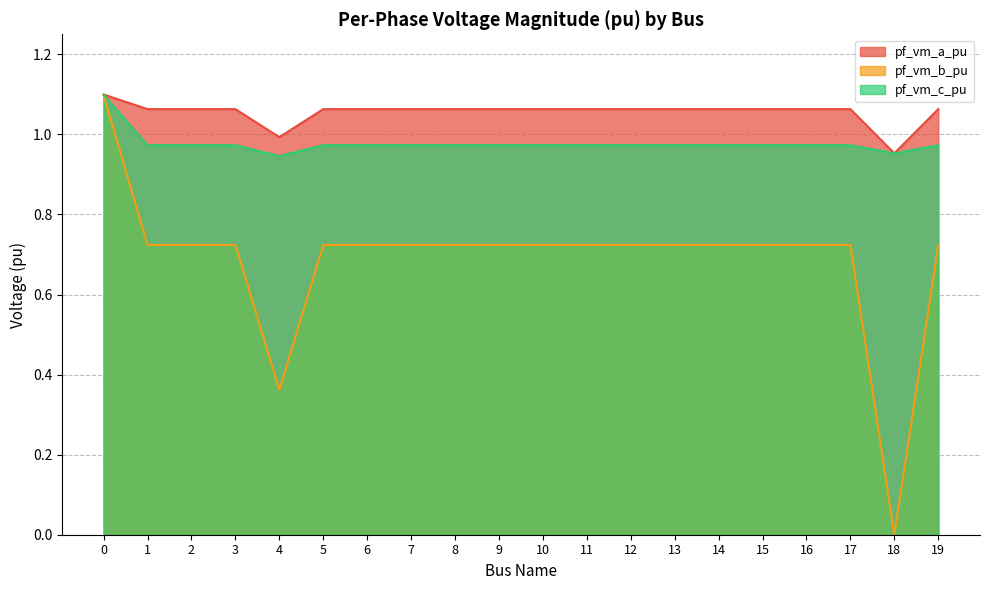

True or false: pf_vm_a_pu and pf_vm_b_pu intersect in this chart.

False